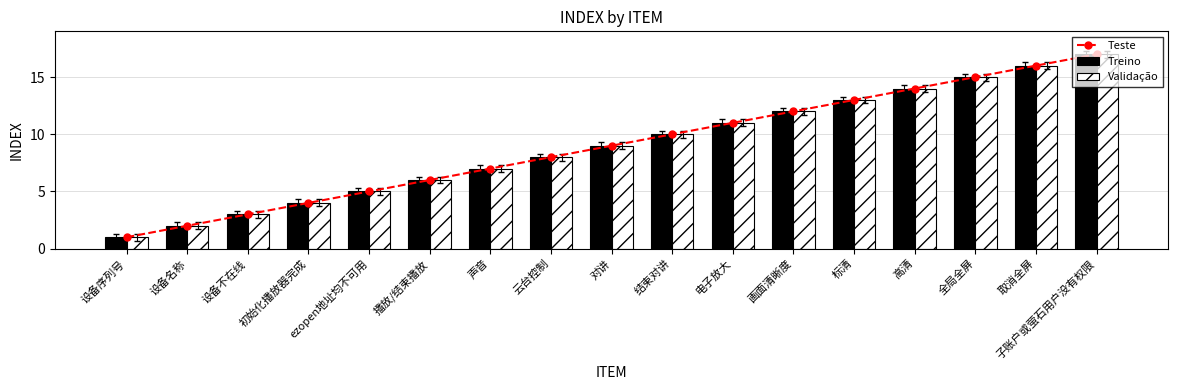

Which category has the lowest value in the Teste series?

设备序列号